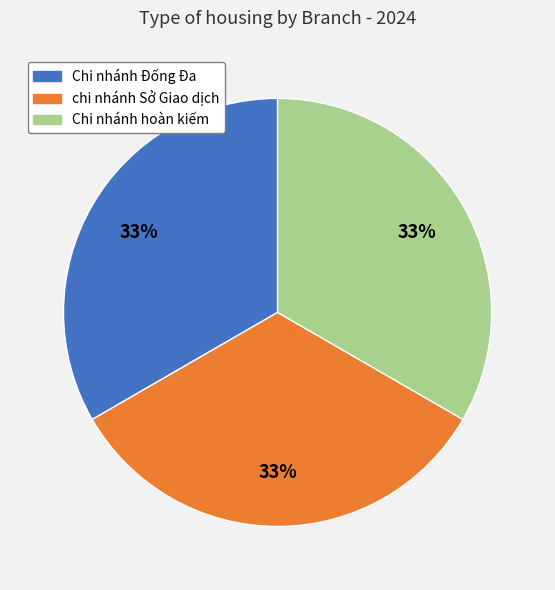

The chi nhánh Sở Giao dịch slice represents 44% of the pie. True or false?

False